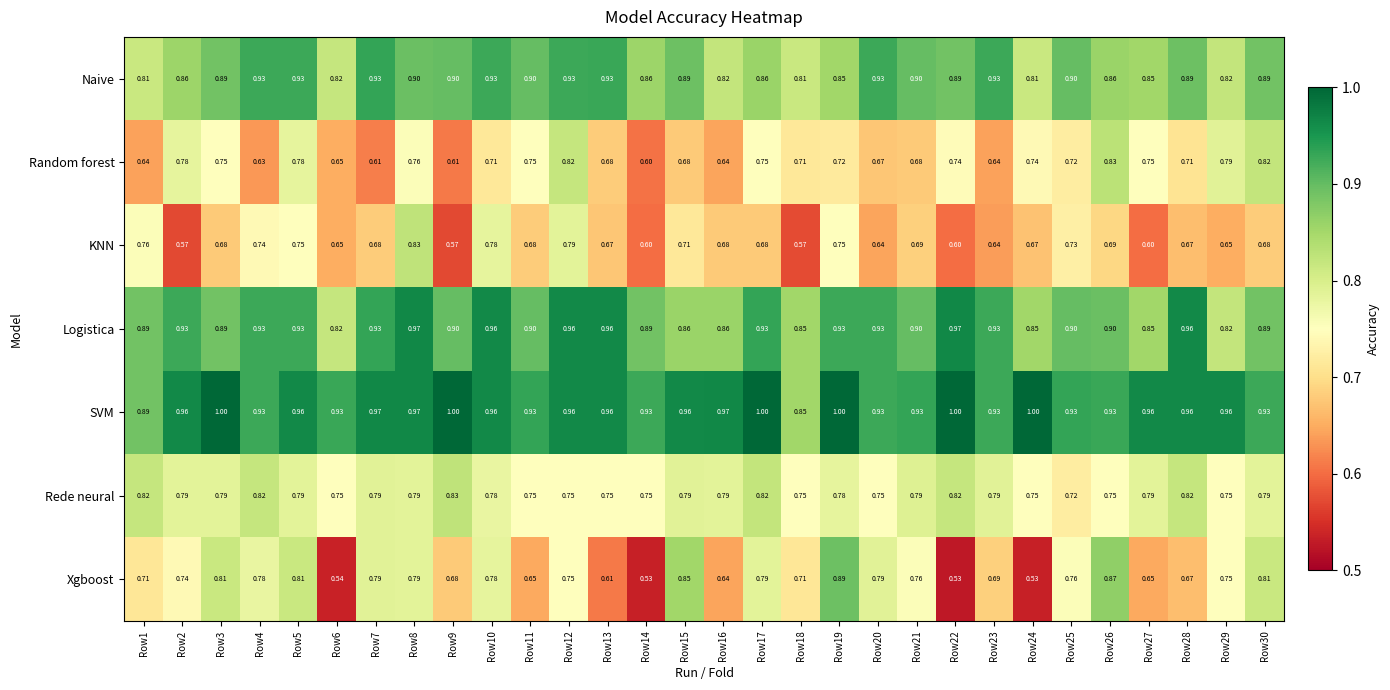

Which series has the widest spread of values?

Xgboost